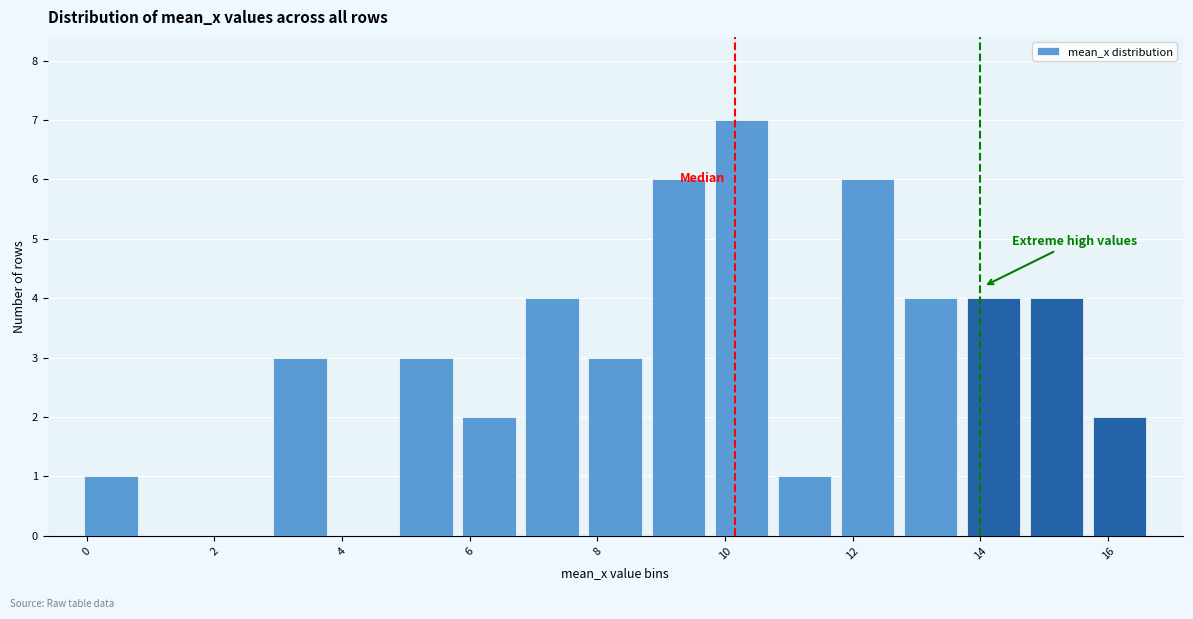

Reading left to right, list every bar in this chart as the range it spans on the x-axis followed by its height. Neither the bar edges nor the heights are printed on the chart, so give them approximately, as read against the axes.

-0.2 to 0.8: 1
0.8 to 1.8: 0
1.8 to 2.8: 0
2.8 to 3.8: 3
3.8 to 4.8: 0
4.8 to 5.8: 3
5.8 to 6.8: 2
6.8 to 7.8: 4
7.8 to 8.8: 3
8.8 to 9.8: 6
9.8 to 10.8: 7
10.8 to 11.8: 1
11.8 to 12.8: 6
12.8 to 13.8: 4
13.8 to 14.8: 4
14.8 to 15.6: 4
15.6 to 16.6: 2